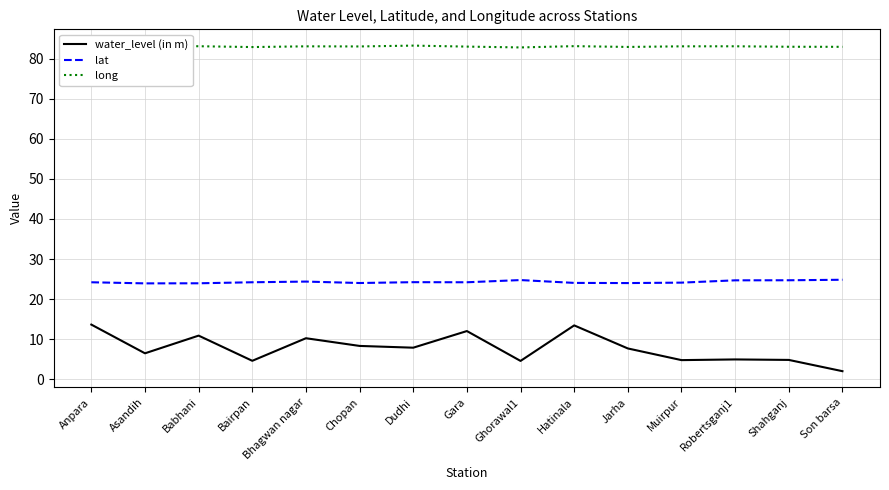

What is the difference between the maximum and second lowest values in the long series?

0.5